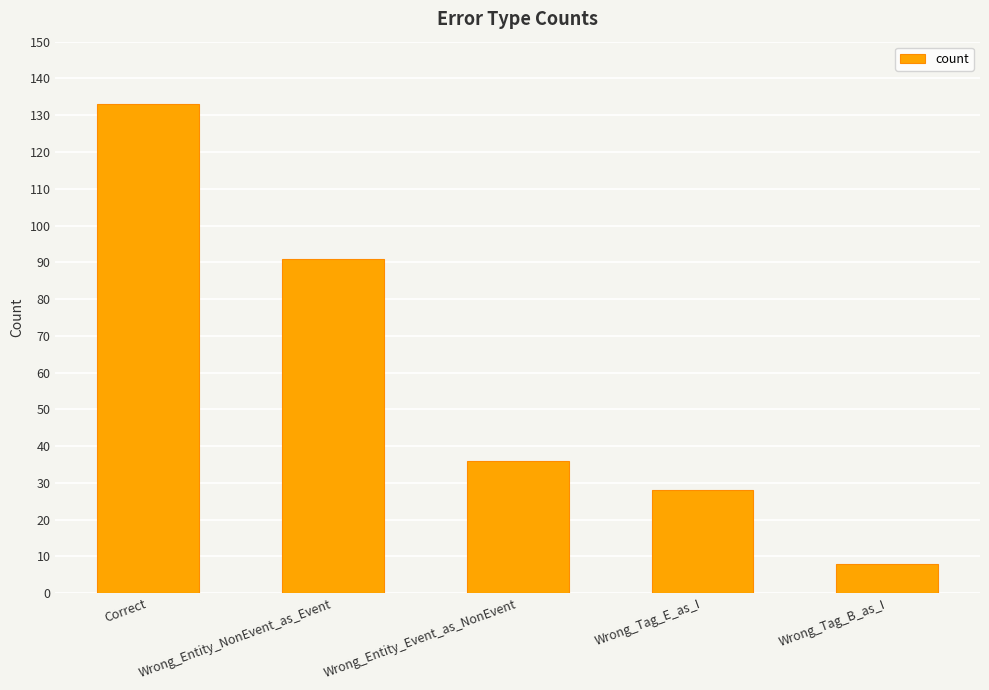

True or false: the data shows 55 at Wrong_Entity_Event_as_NonEvent.

False